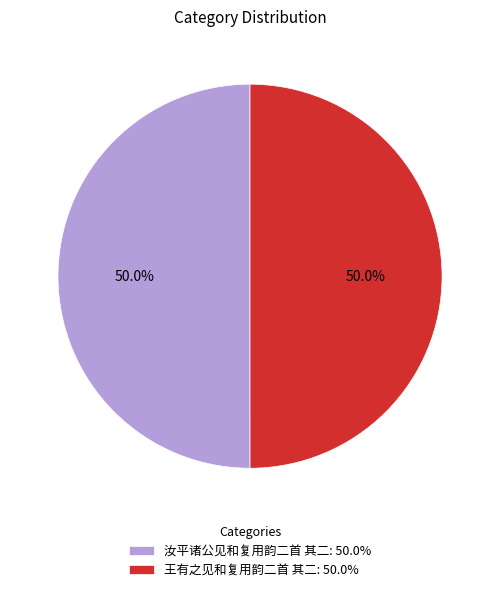

True or false: 汝平诸公见和复用韵二首 其二 accounts for 40% of the total.

False